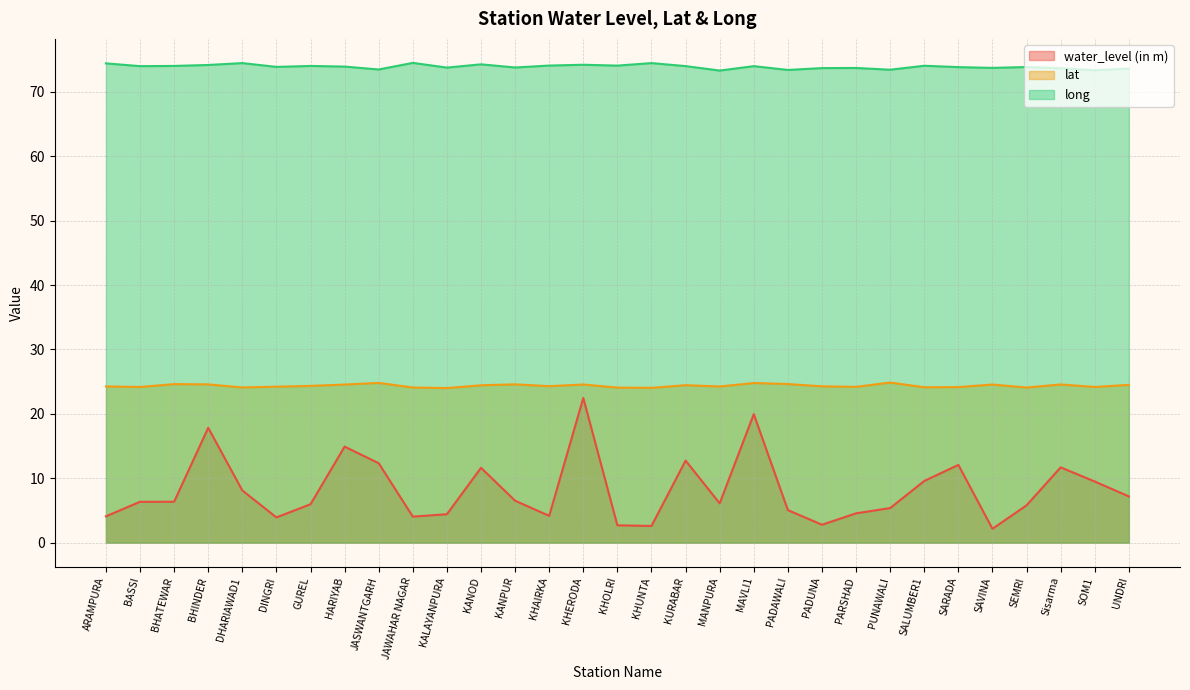

What position from the right is DHARIAWAD1?

27